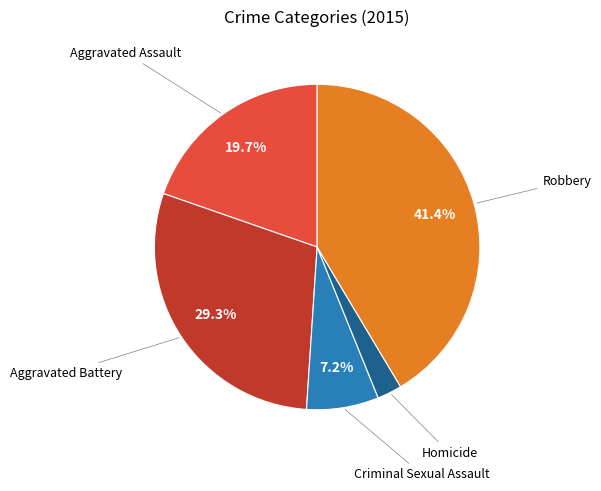

Is there any slice that represents more than half of the pie?

No